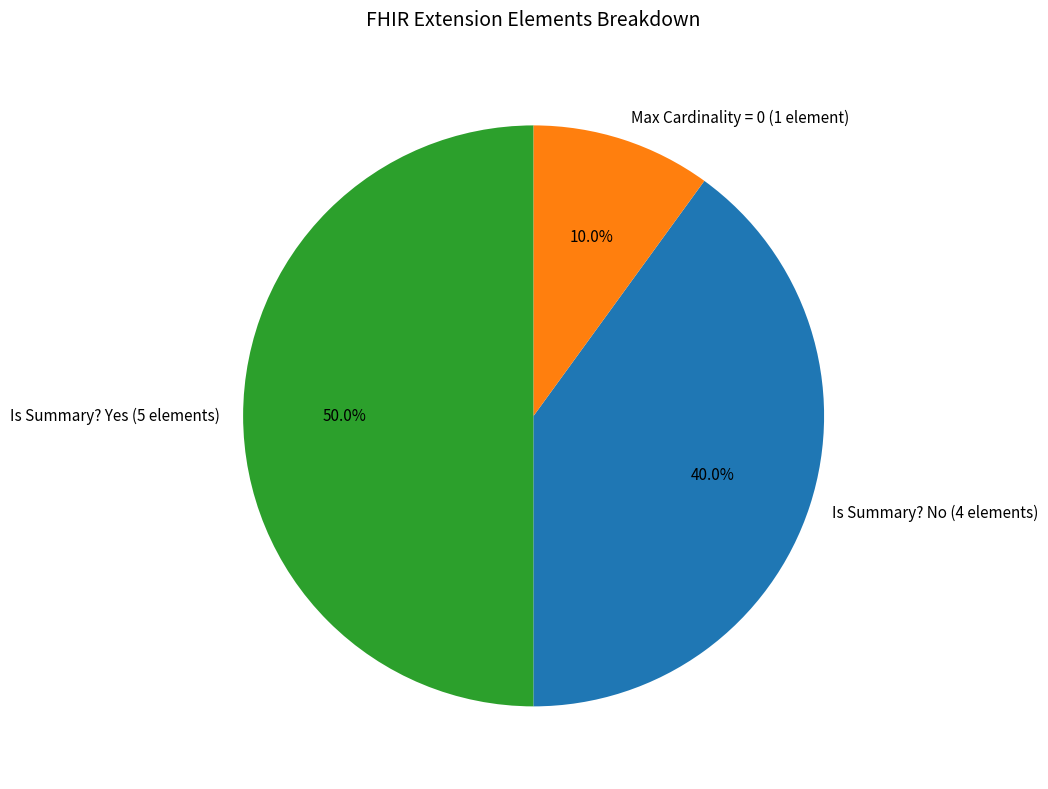

Which has a higher value, Is Summary? Yes (5 elements) or Is Summary? No (4 elements)?

Is Summary? Yes (5 elements)